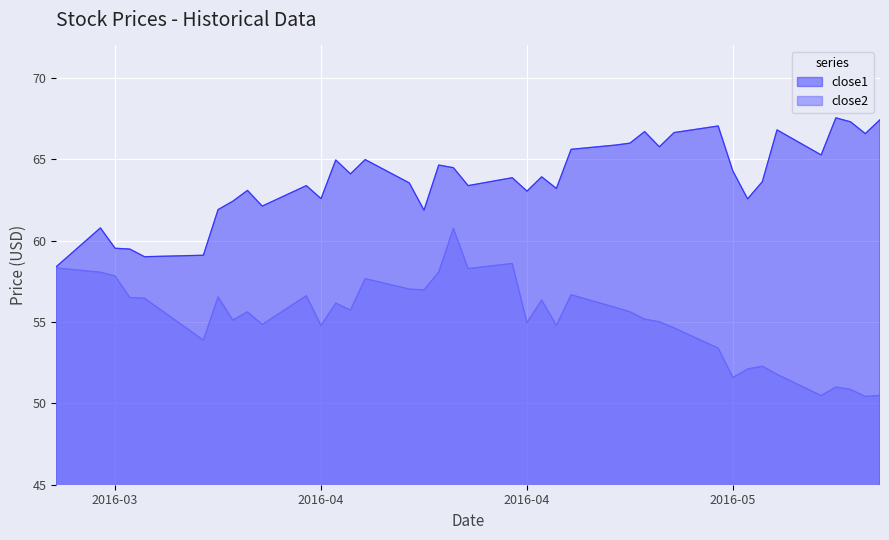

Count the number of categories in the chart.

40